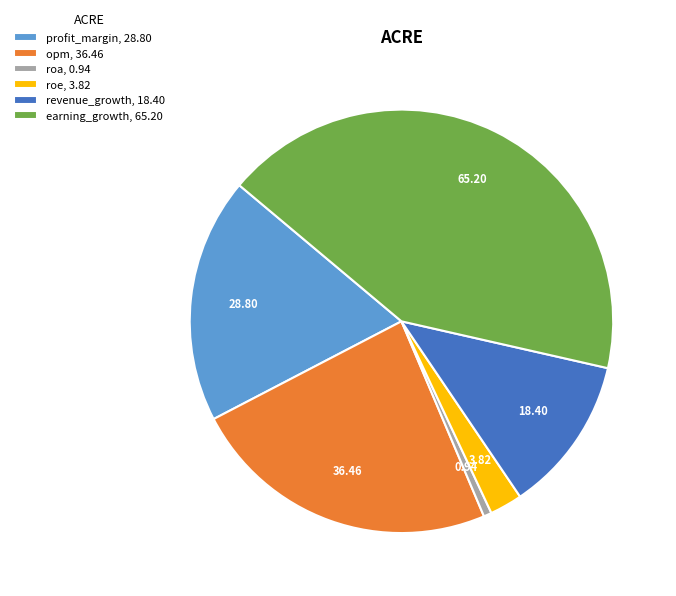

Which category has the smallest portion of the pie?

roa